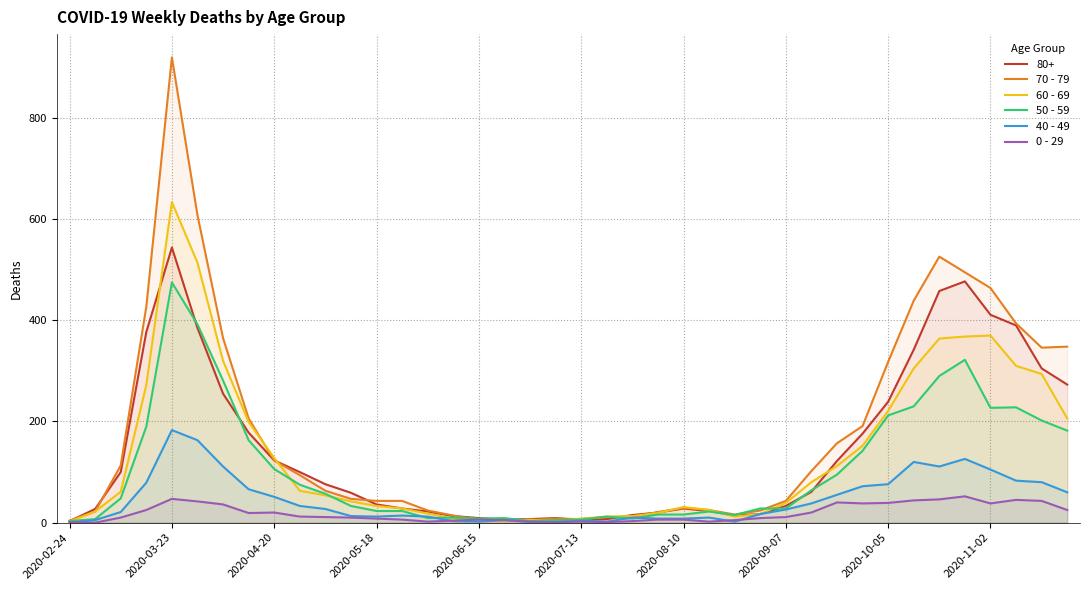

Which series has the widest spread of values?

70 - 79